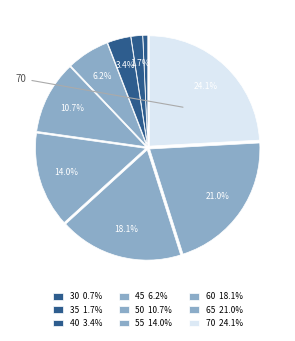

How many slices are in this pie chart?

9